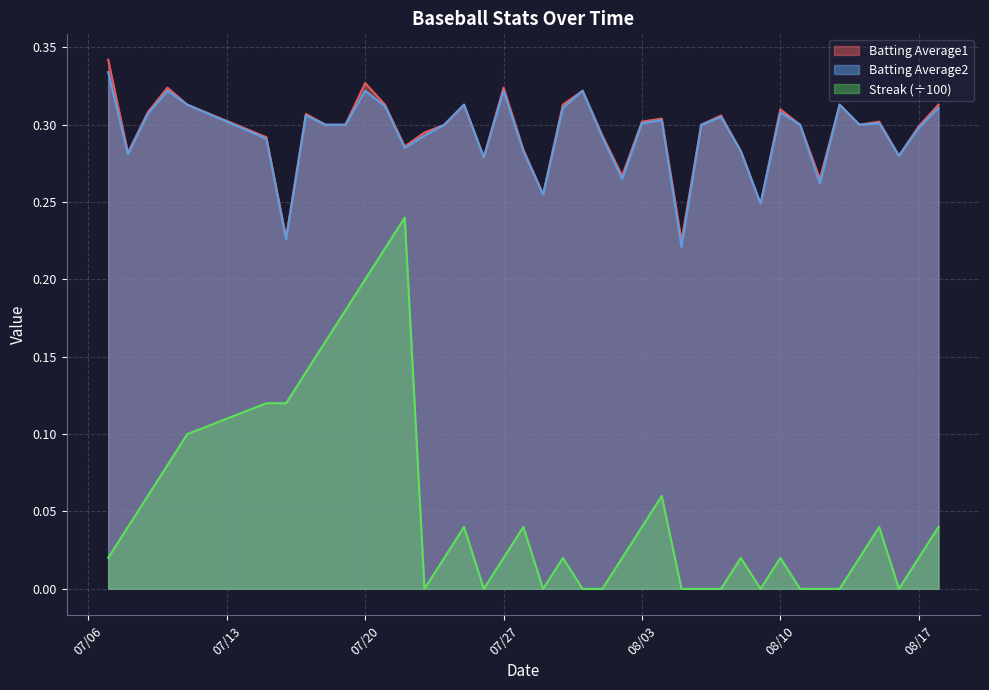

Is it true that Batting Average2 equals 0.2 at 07/27?

False